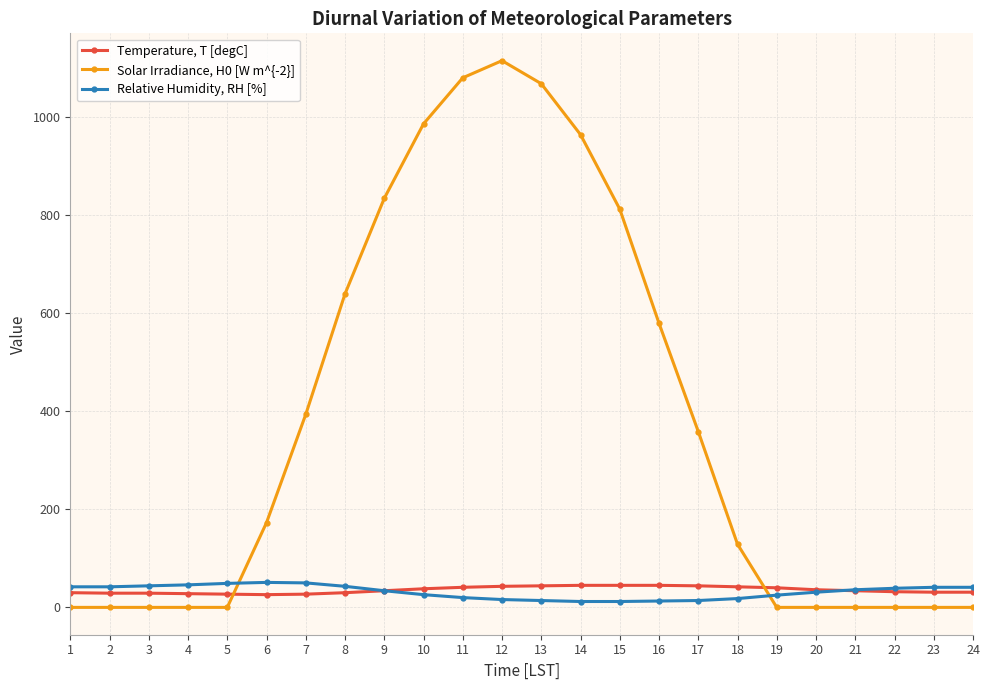

What is the value of the Temperature, T [degC] point at the 21st from the left?

34